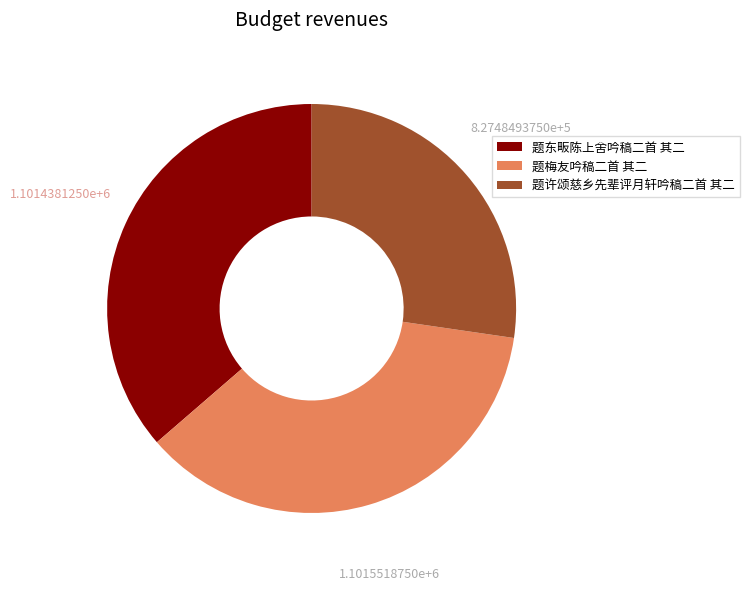

Approximately how many times larger is the value at 题梅友吟稿二首 其二 compared to 题许颂慈乡先辈评月轩吟稿二首 其二?

1.3